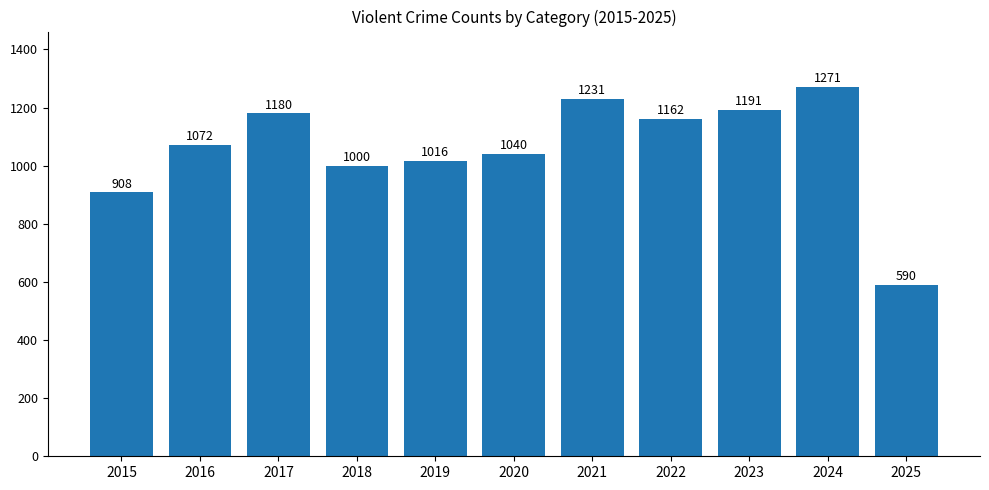

Reading left to right, what are all the values shown in this chart?

908	1072	1180	1000	1016	1040	1231	1162	1191	1271	590